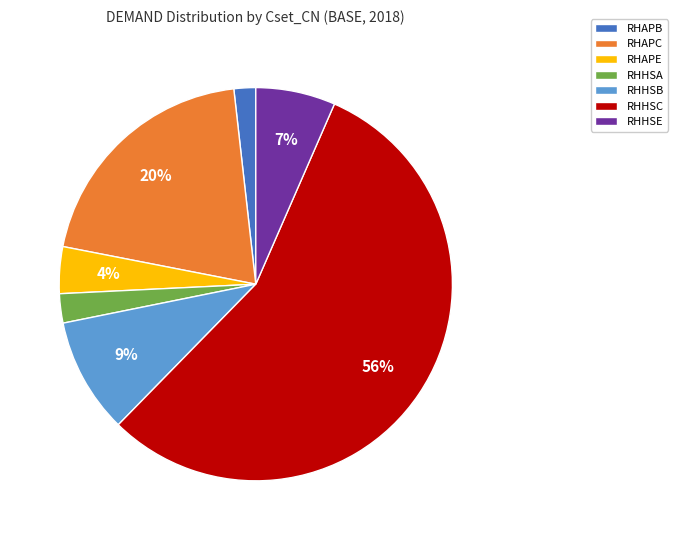

Between RHAPB and RHHSB, which is larger?

RHHSB